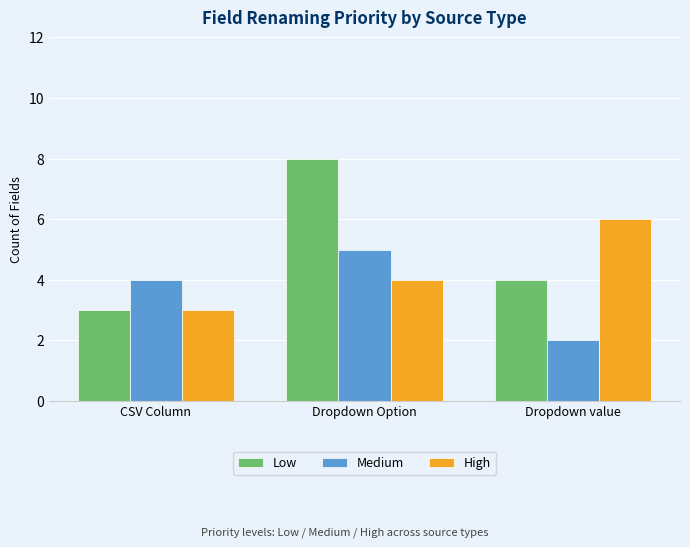

Rank the series at Dropdown value from lowest to highest value.

Medium, Low, High